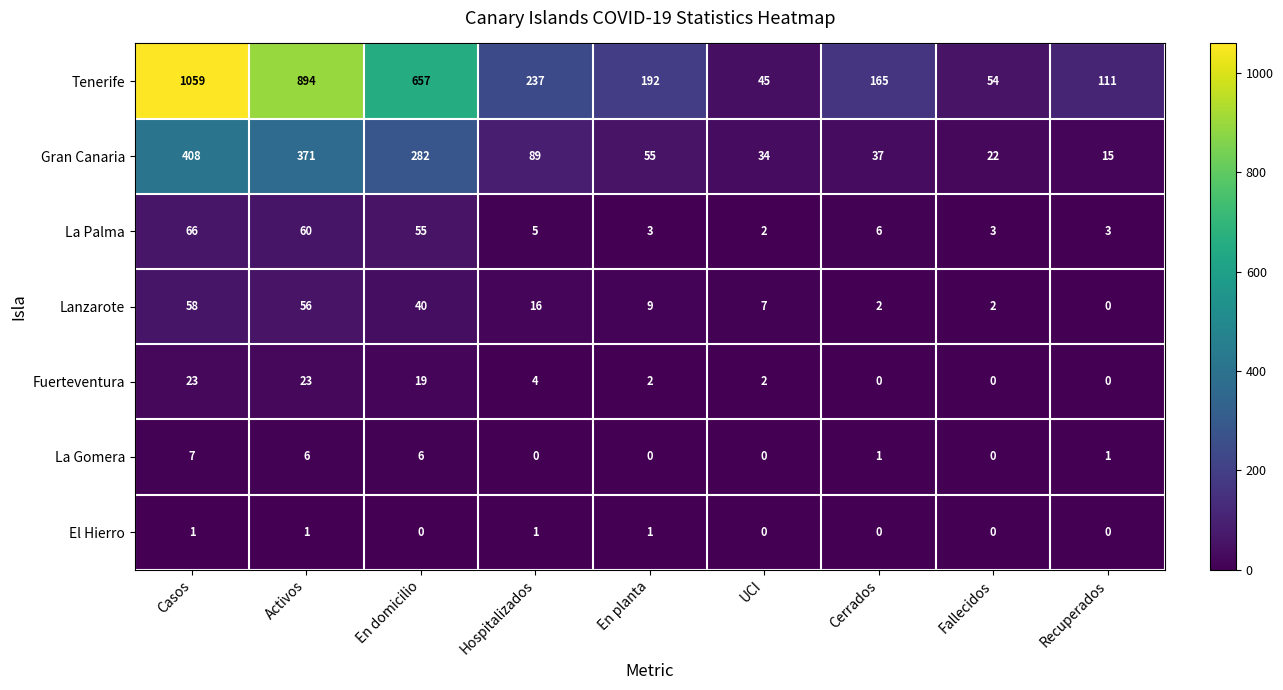

The value of La Gomera at UCI is -3. True or false?

False